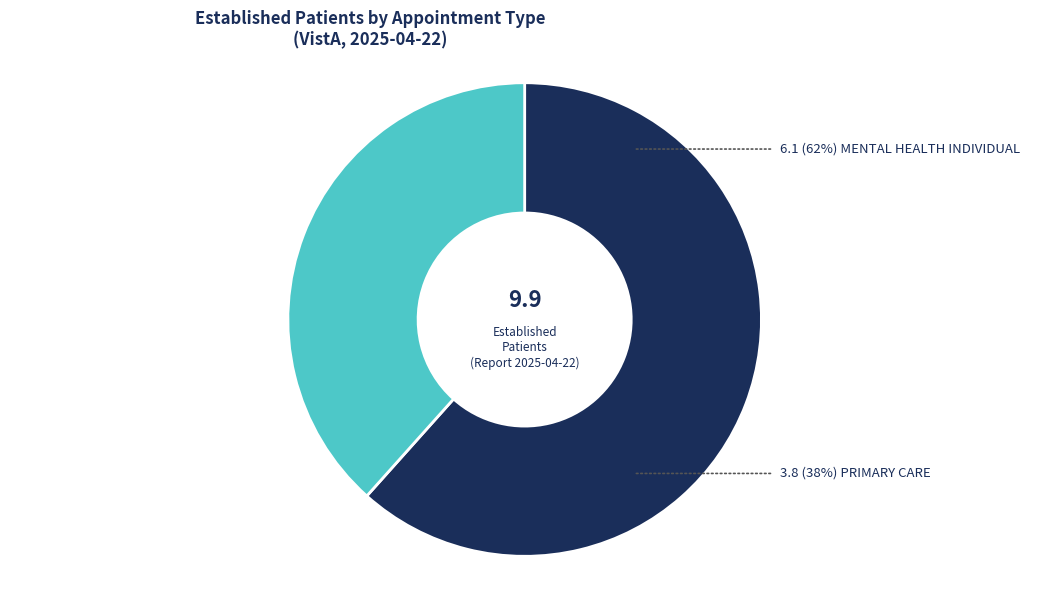

To the nearest percent, what is the average slice percentage?

50%